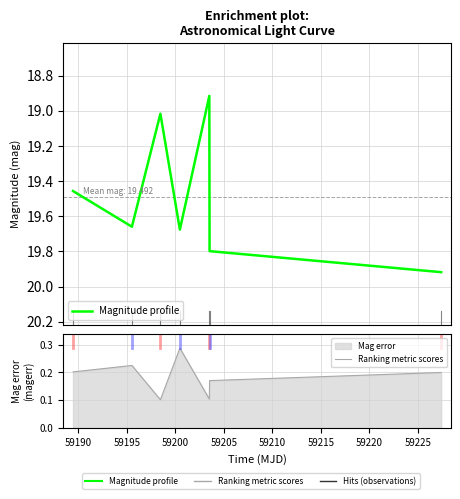

Rank the series at 59190 from highest to lowest value.

Magnitude profile, Ranking metric scores